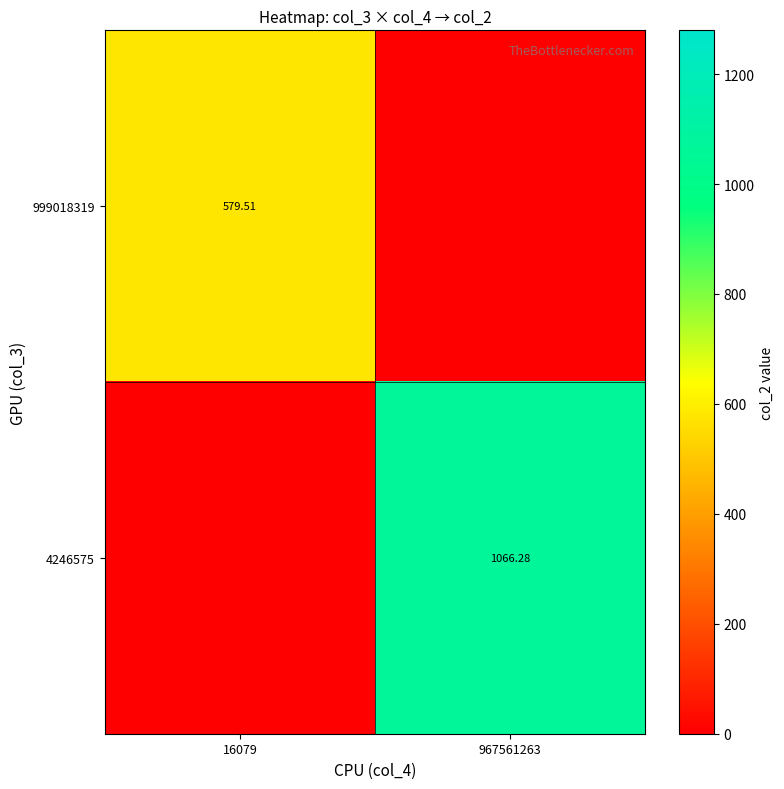

What is the total value across all series at 967561263?

1066.3